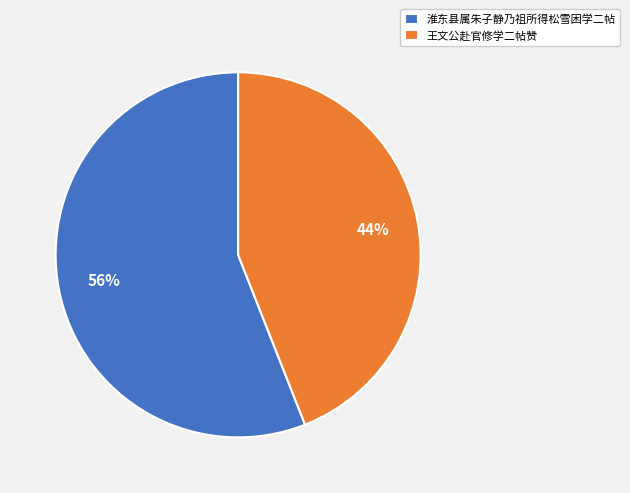

Approximately how many times larger is the value at 王文公赴官修学二帖赞 compared to 淮东县属朱子静乃祖所得松雪困学二帖?

0.8